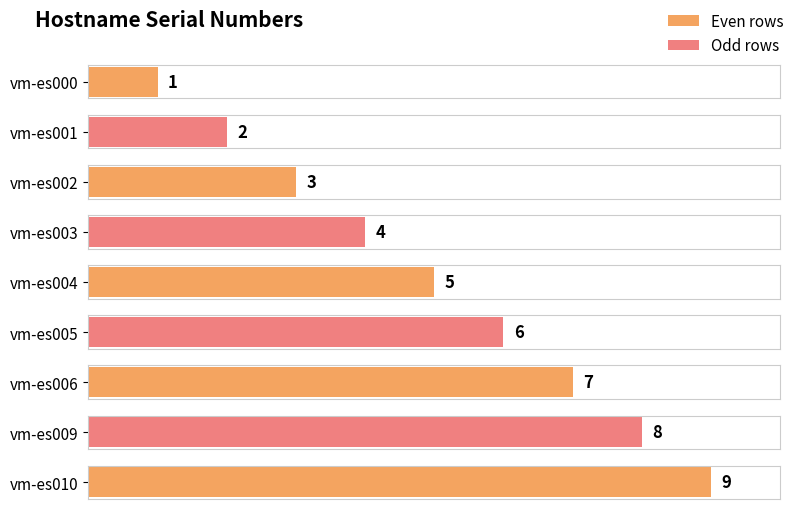

What is the change in value from vm-es006 to vm-es009?

+1